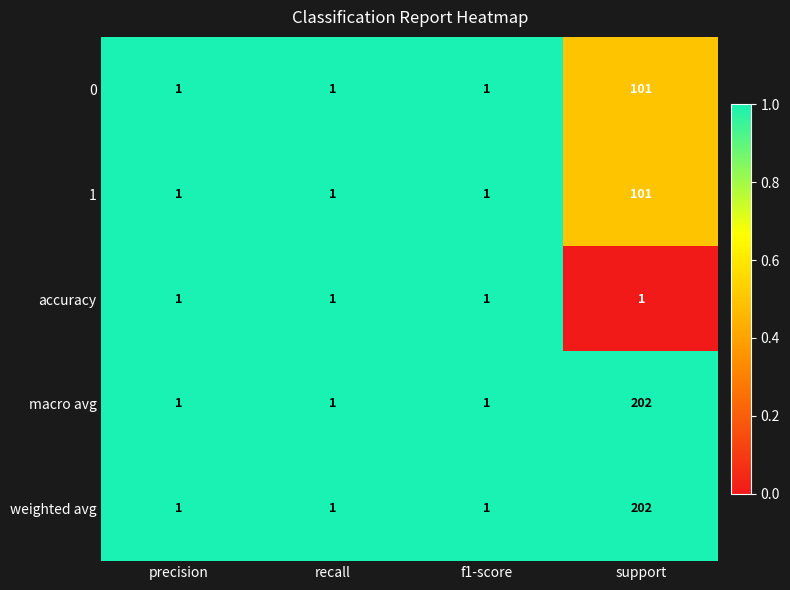

Reading left to right, what are all the values shown in this chart?

0: 1	1	1	101
1: 1	1	1	101
accuracy: 1	1	1	1
macro avg: 1	1	1	202
weighted avg: 1	1	1	202